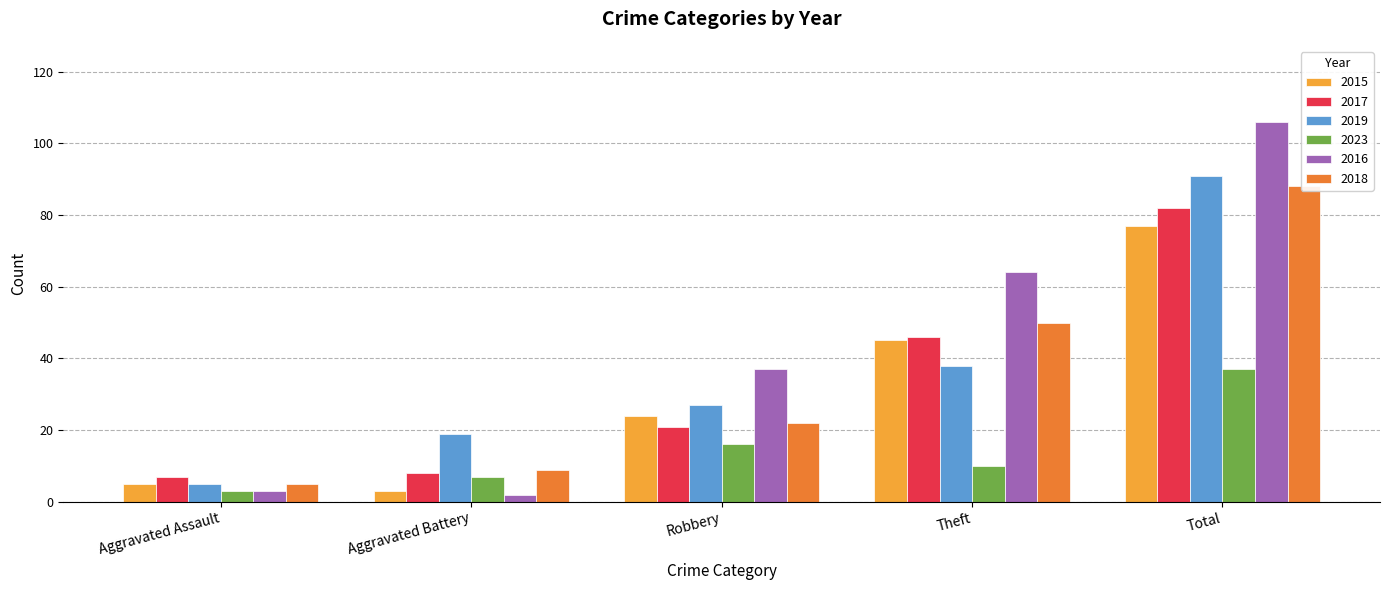

How many values in the 2016 series exceed 37?

2